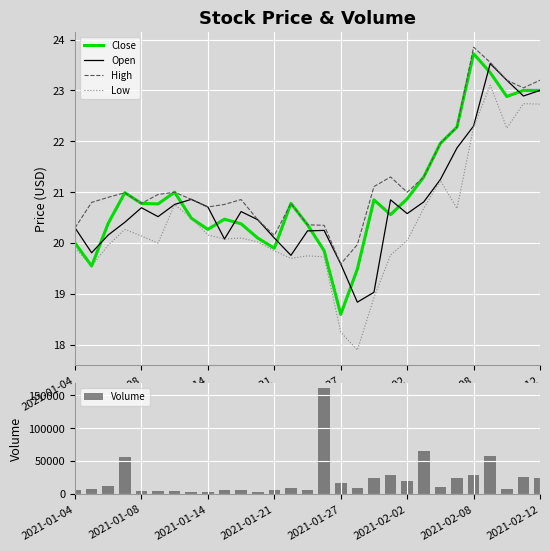

What value does the Open series have at 2021-01-08?

20.7